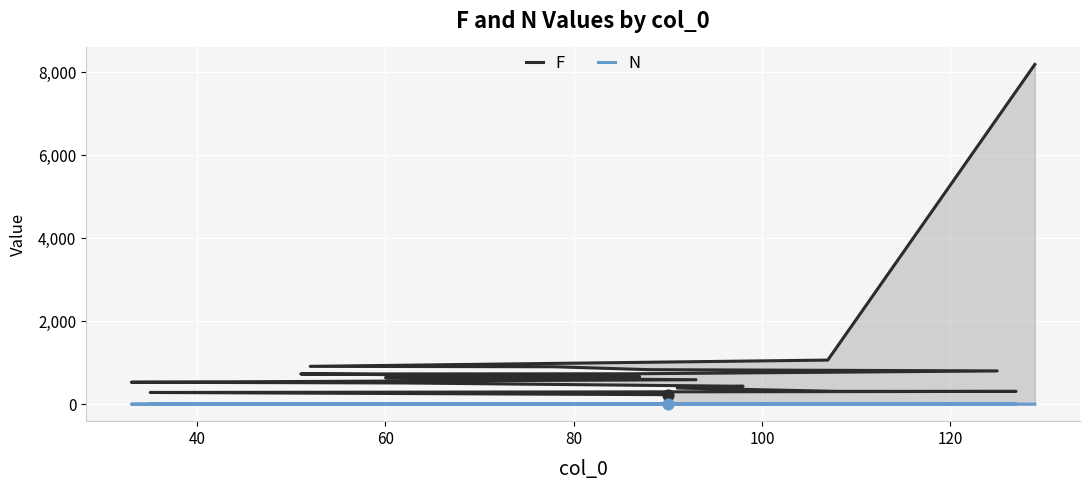

Which series has the largest total across all categories?

F